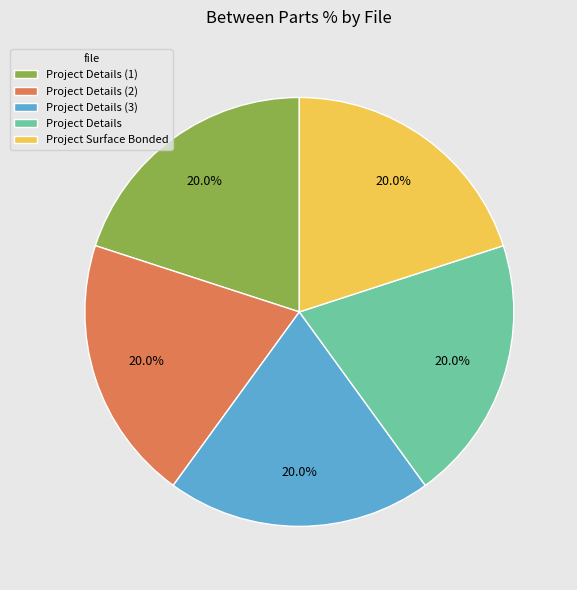

Is there a majority slice in this chart?

No